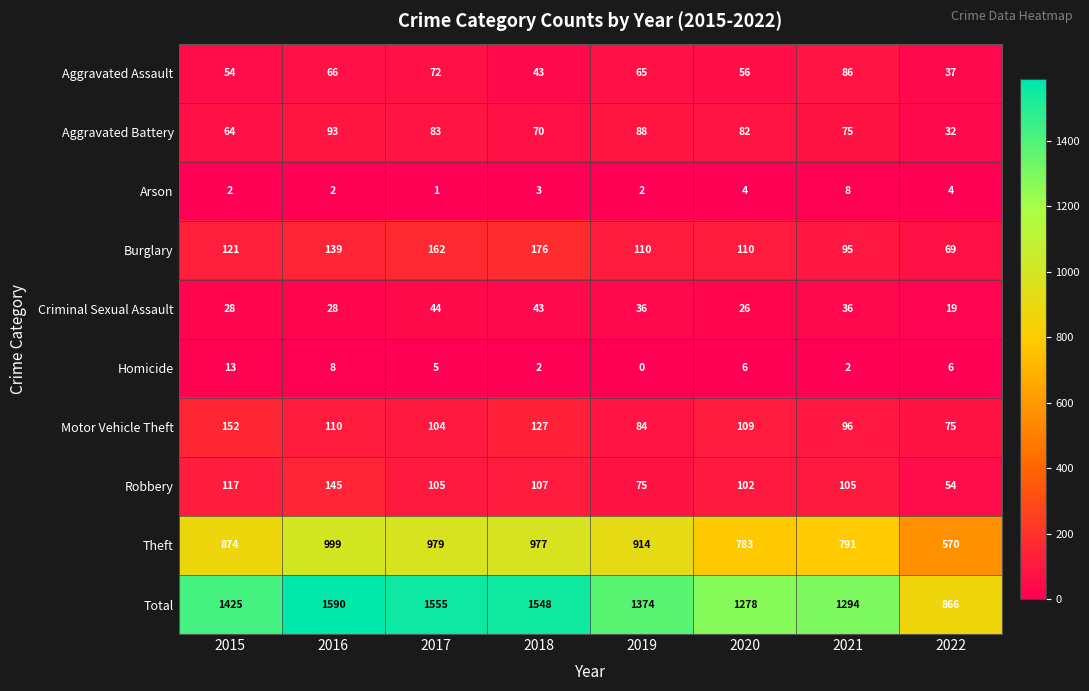

At which category does the chart reach its minimum across all series?

2019